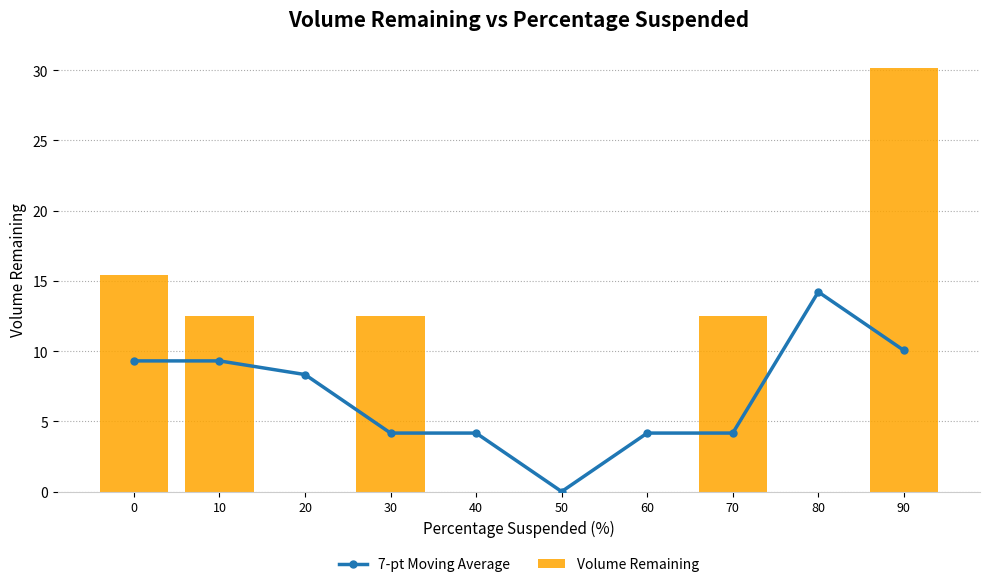

At 50, list the series in order from smallest to largest.

7-pt Moving Average, Volume Remaining